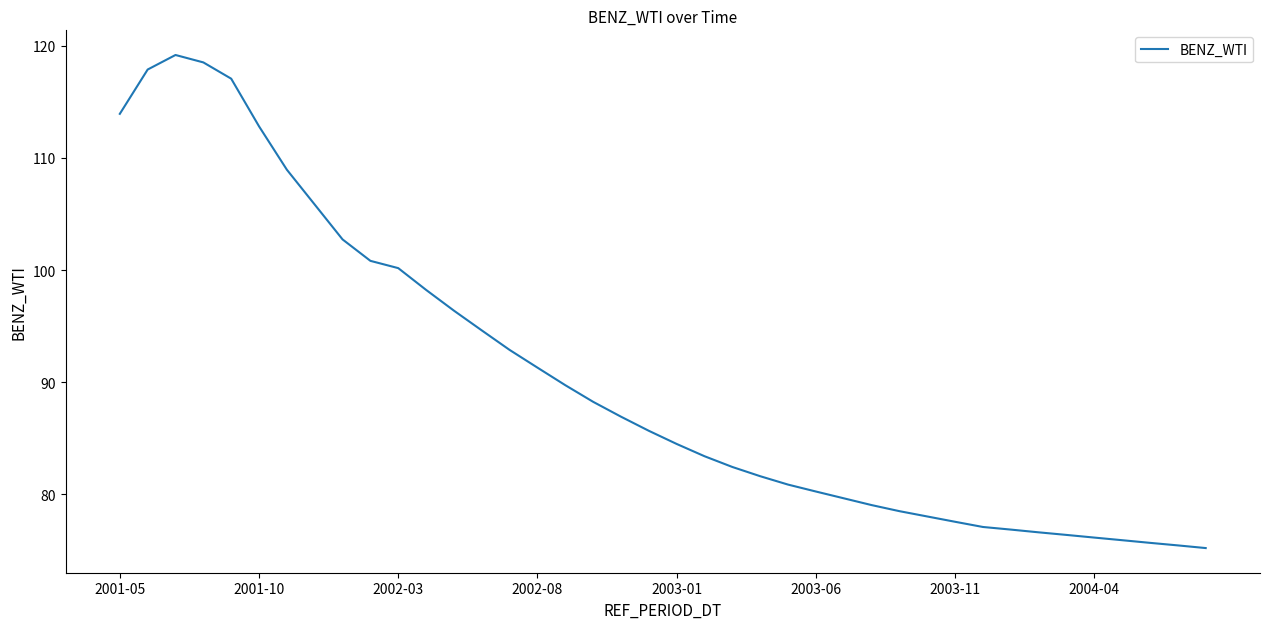

How many lines are shown in the chart?

1